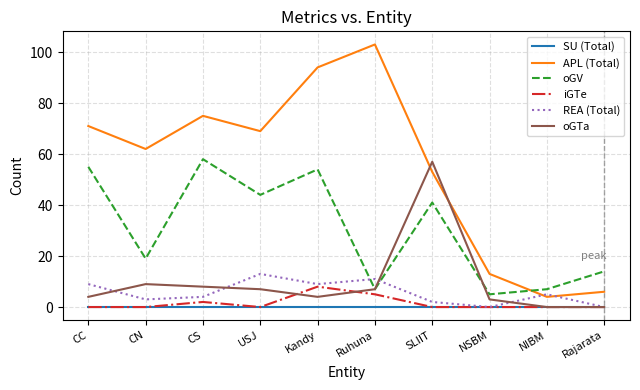

True or false: APL (Total) and oGTa cross at least once.

True